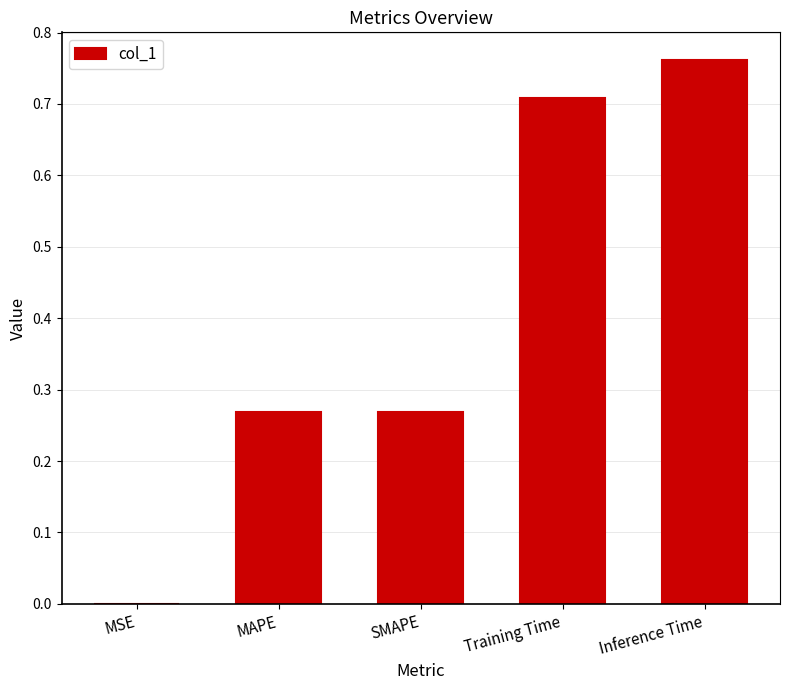

Which label corresponds to the largest value in the chart?

Inference Time